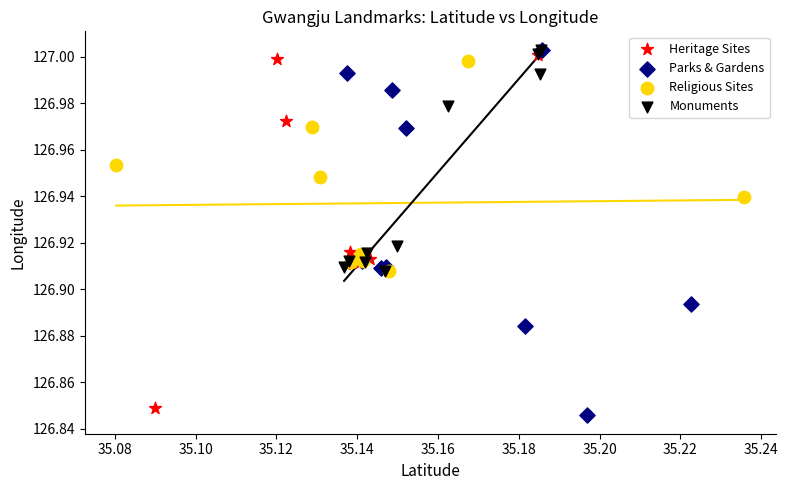

Which series has the largest Y range (max minus min)?

Parks & Gardens